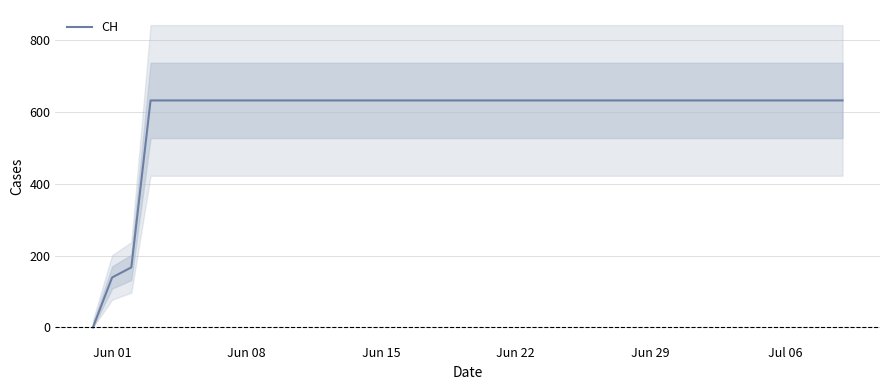

Reading left to right, transcribe all the data shown in this chart.

0	139	167	631	631	631	631	631	631	631	631	631	631	631	631	631	631	631	631	631	631	631	631	631	631	631	631	631	631	631	631	631	631	631	631	631	631	631	631	631